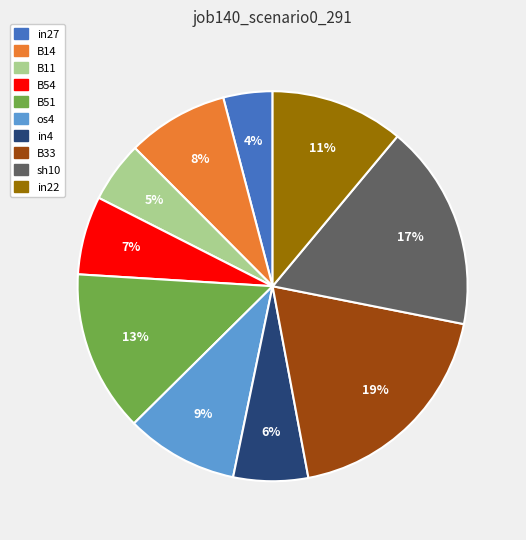

Is the sum of B33 and sh10 greater than half?

No